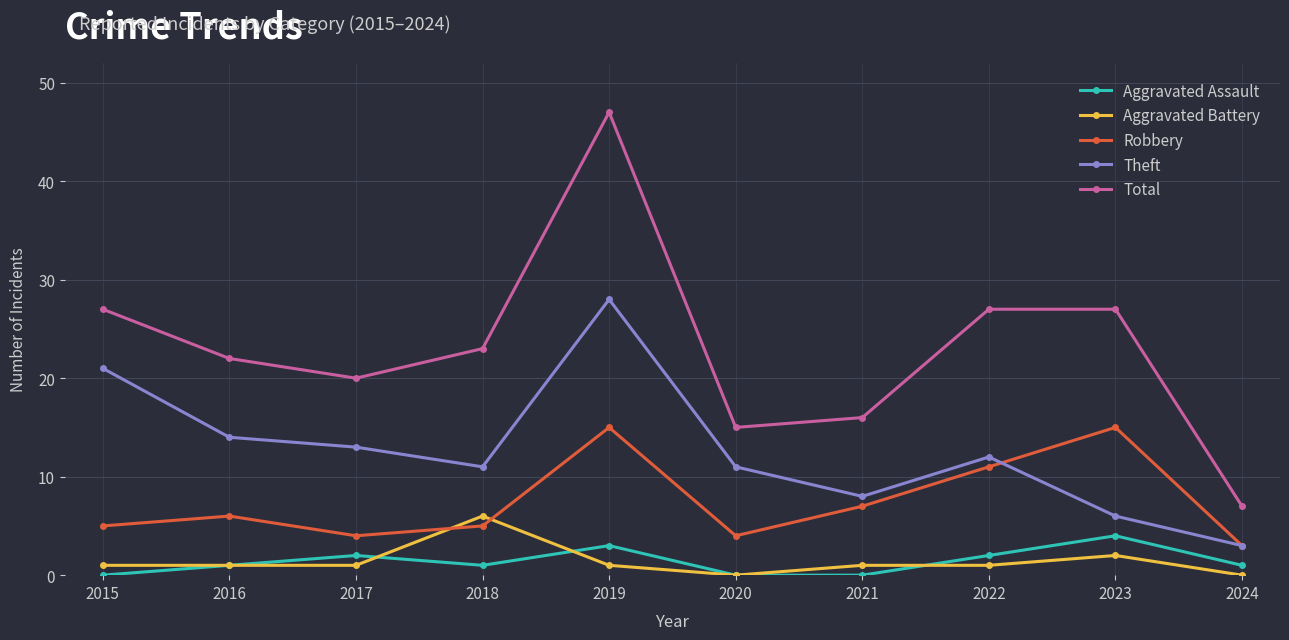

How many lines are shown in the chart?

5